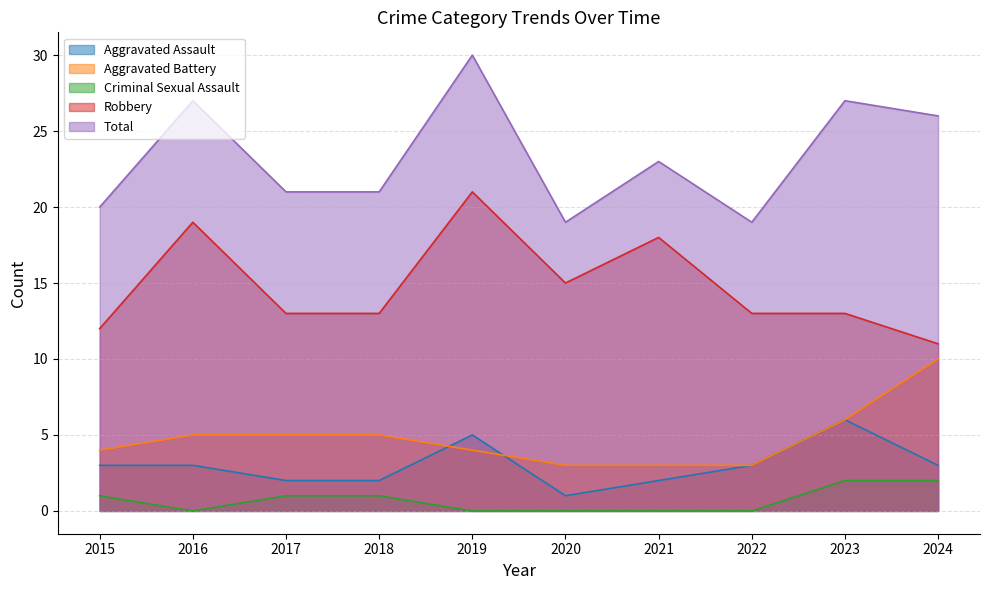

What is the sum of the Criminal Sexual Assault values at 2021 and 2017?

1